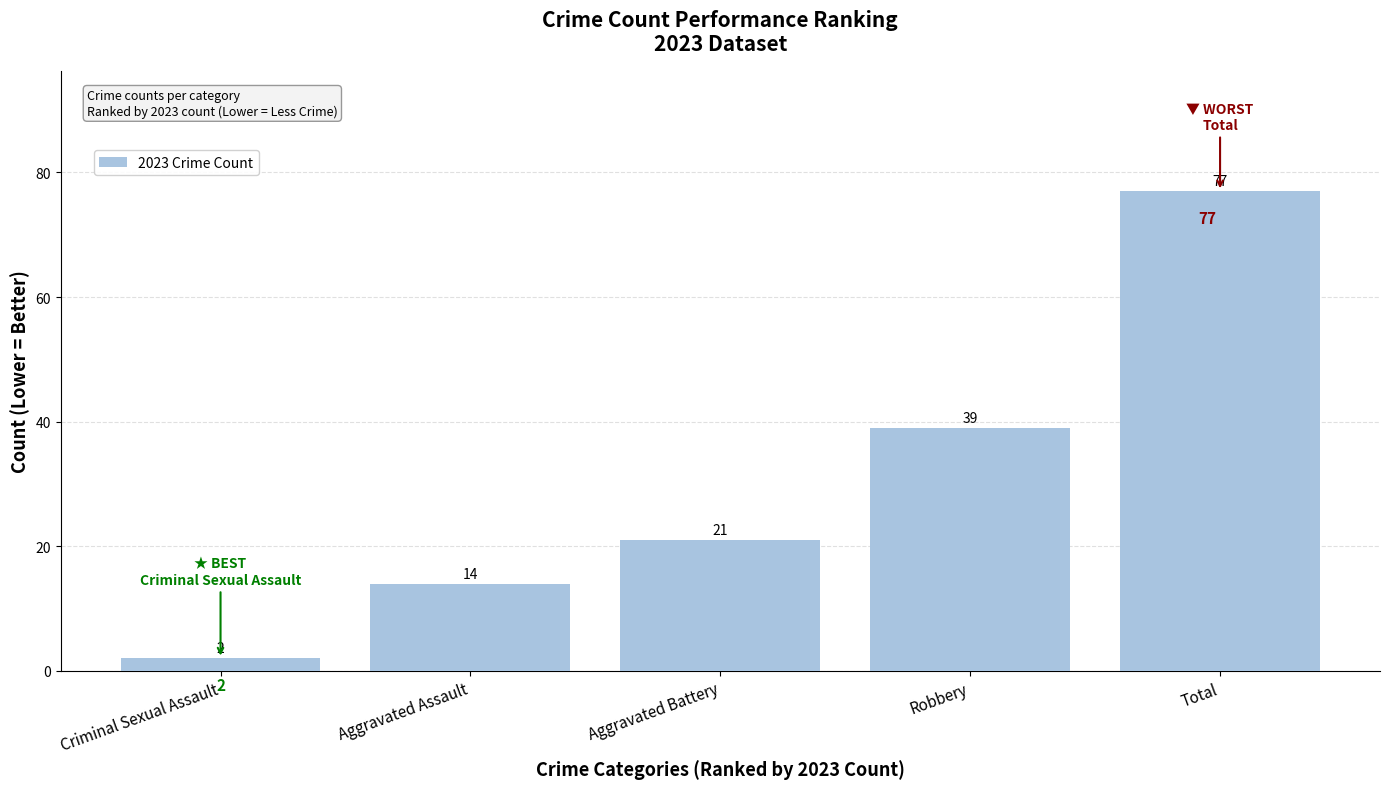

How many series are shown in this chart?

1